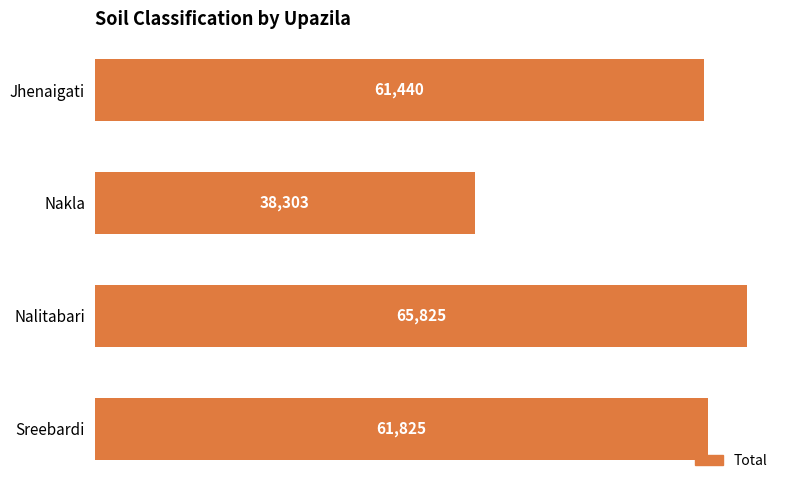

What value does the data have at Nalitabari?

65825